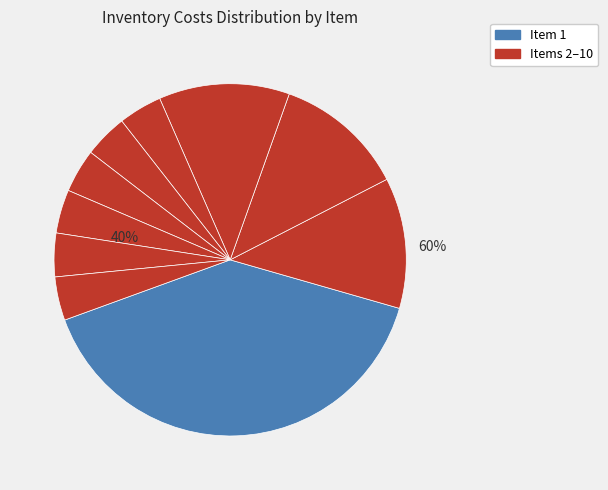

How many segments does this pie chart have?

10